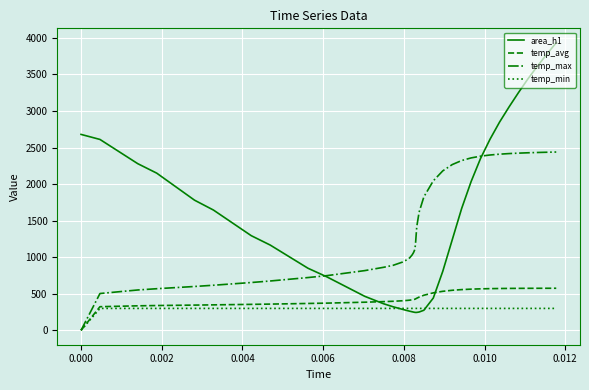

What are all the series names shown in the legend?

area_h1, temp_avg, temp_max, temp_min